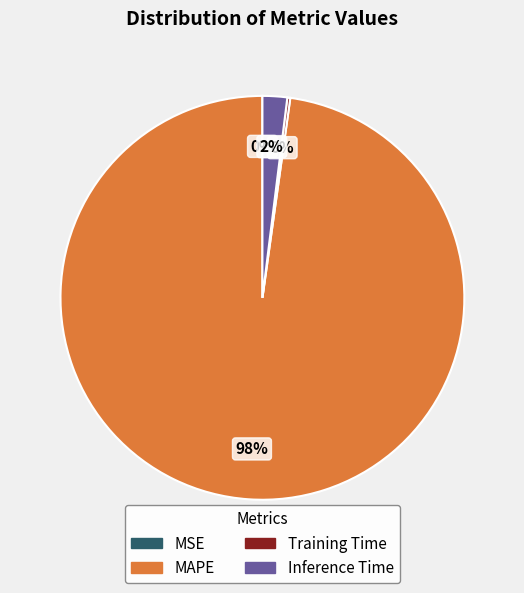

Does MAPE represent more than half of the total?

Yes